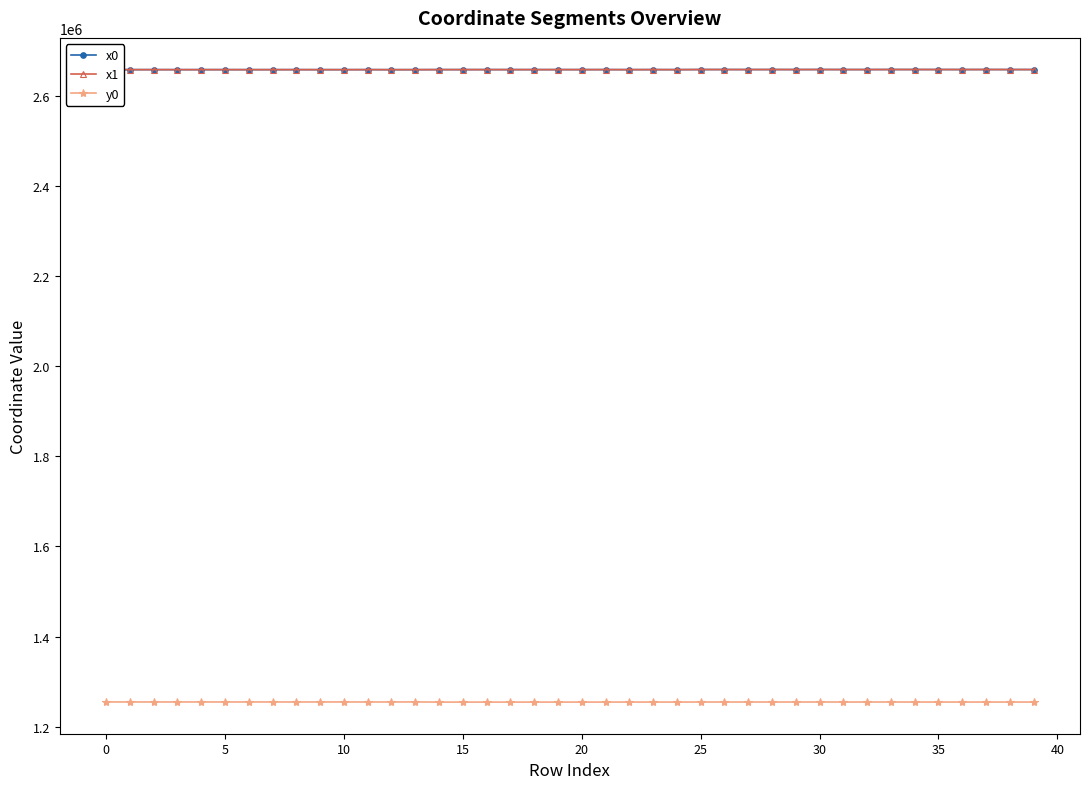

What is the smallest value displayed?

1254624.2